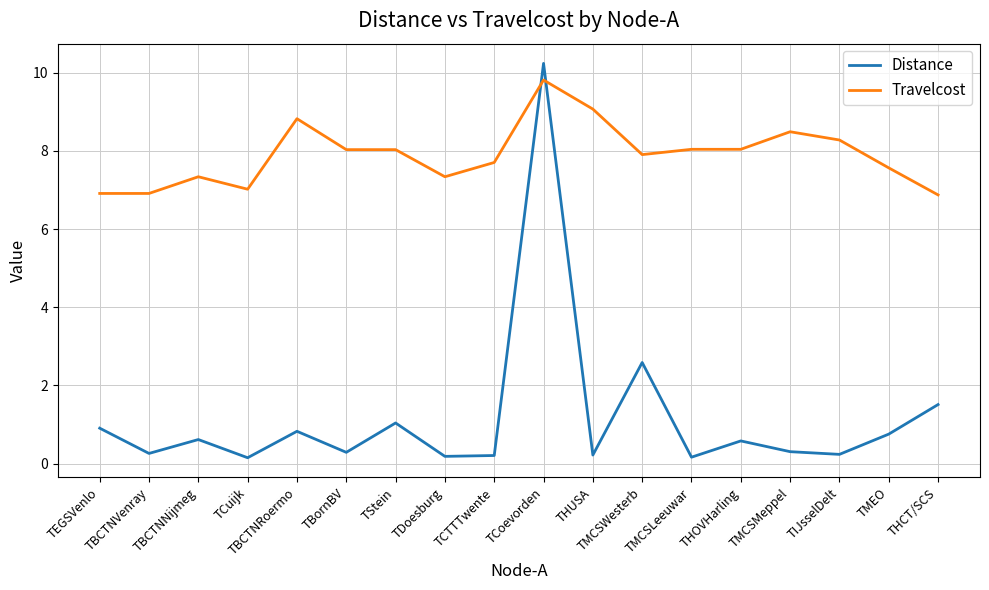

What are all the series names shown in the legend?

Distance, Travelcost